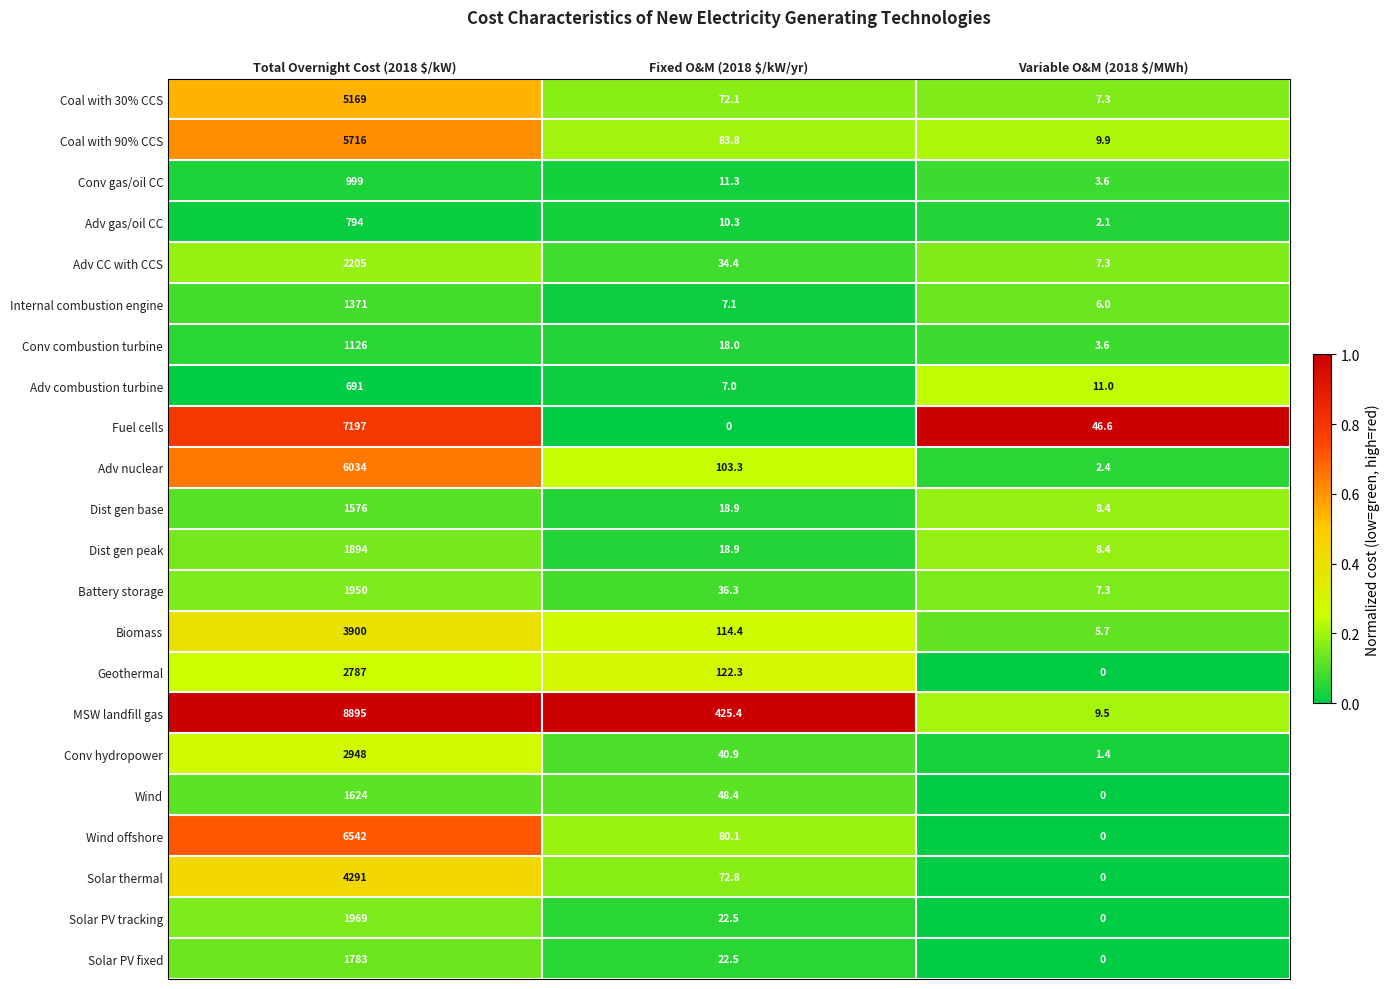

List the series in order of their peak value, lowest first.

Adv combustion turbine, Adv gas/oil CC, Conv gas/oil CC, Conv combustion turbine, Internal combustion engine, Dist gen base, Wind, Solar PV fixed, Dist gen peak, Battery storage, Solar PV tracking, Adv CC with CCS, Geothermal, Conv hydropower, Biomass, Solar thermal, Coal with 30% CCS, Coal with 90% CCS, Adv nuclear, Wind offshore, Fuel cells, MSW landfill gas